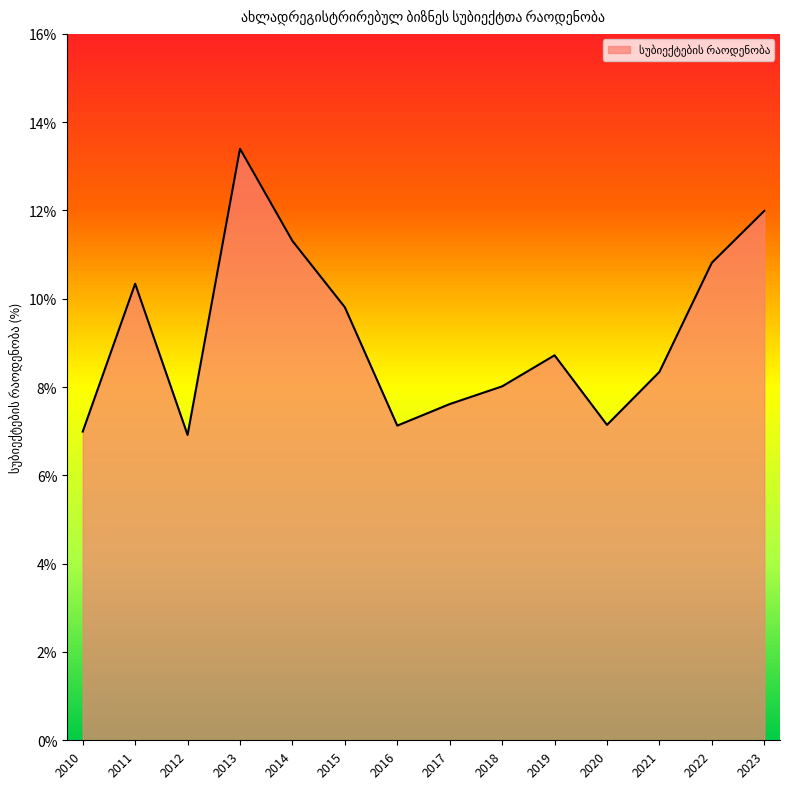

Which label corresponds to the largest value in the chart?

2013